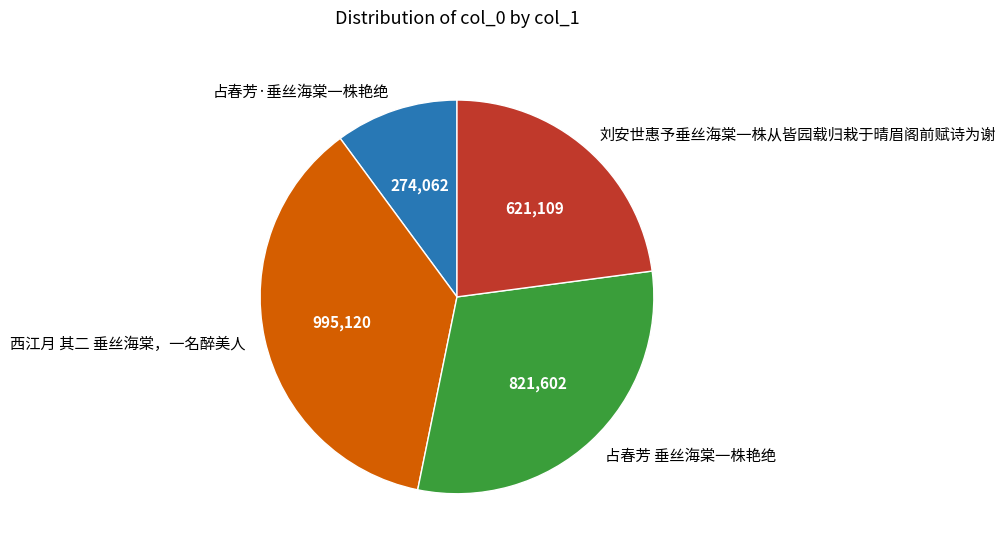

The 占春芳·垂丝海棠一株艳绝 slice represents 10% of the pie. True or false?

True